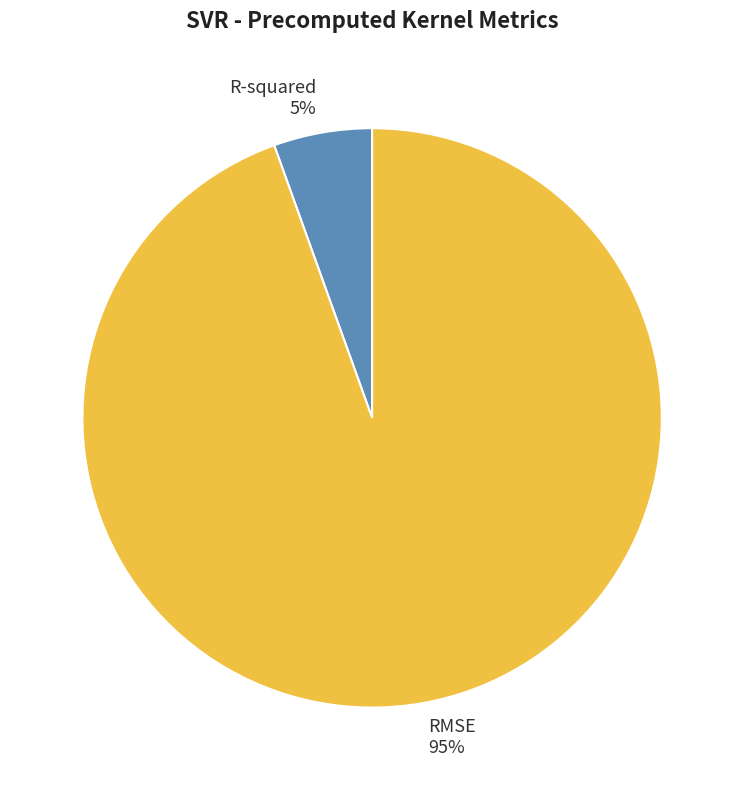

Which category has the biggest portion of the pie?

RMSE